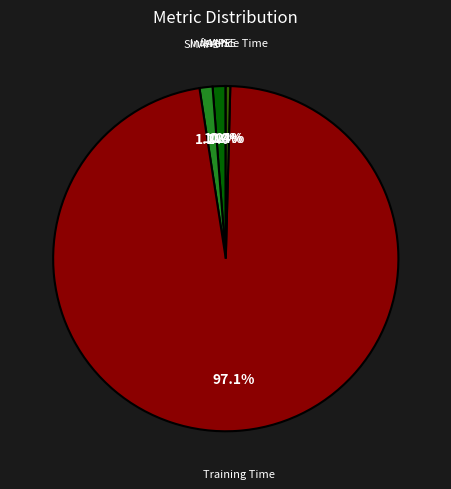

Which has a higher value, SMAPE or Inference Time?

SMAPE